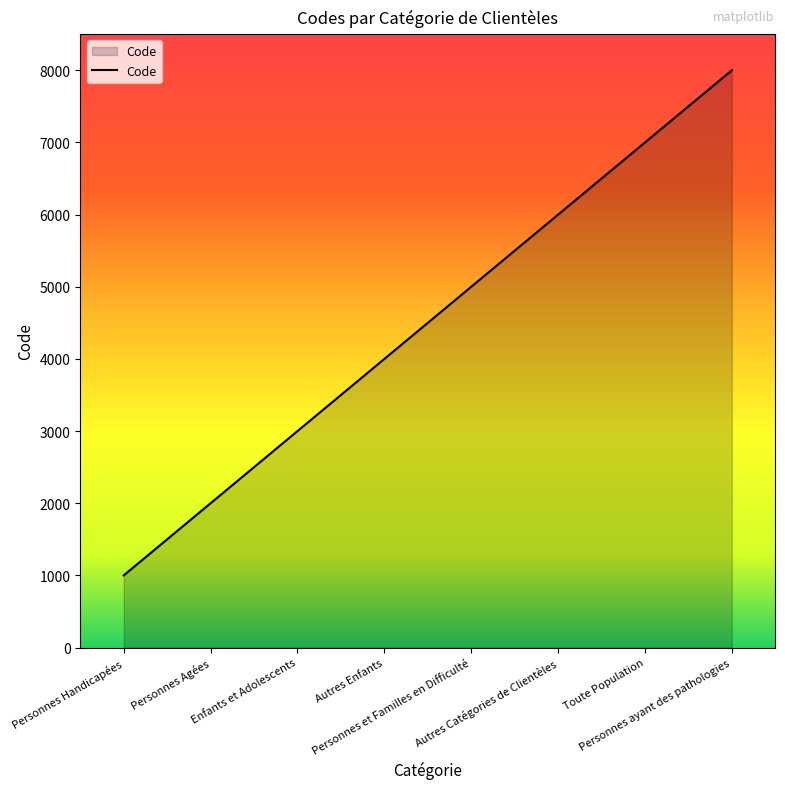

What is the minimum value shown in the chart?

1000